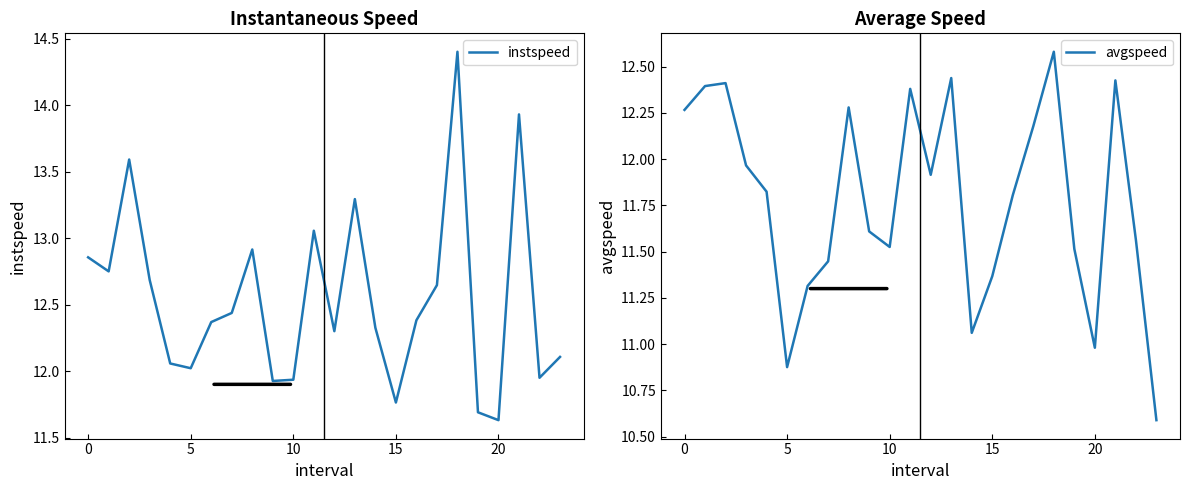

Which series has the largest total across all categories?

instspeed